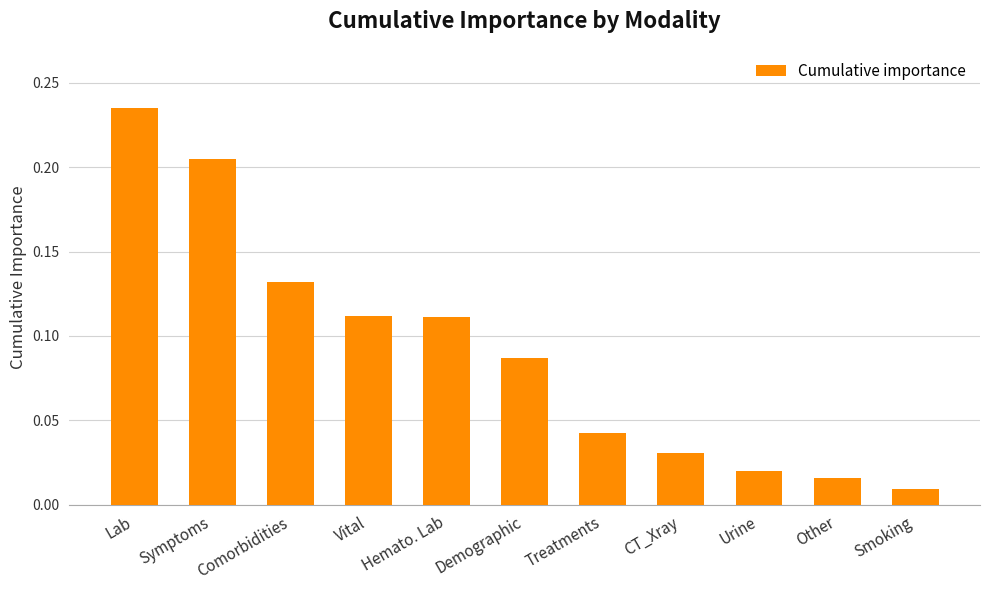

What is the label of the 11th bar from the left?

Smoking